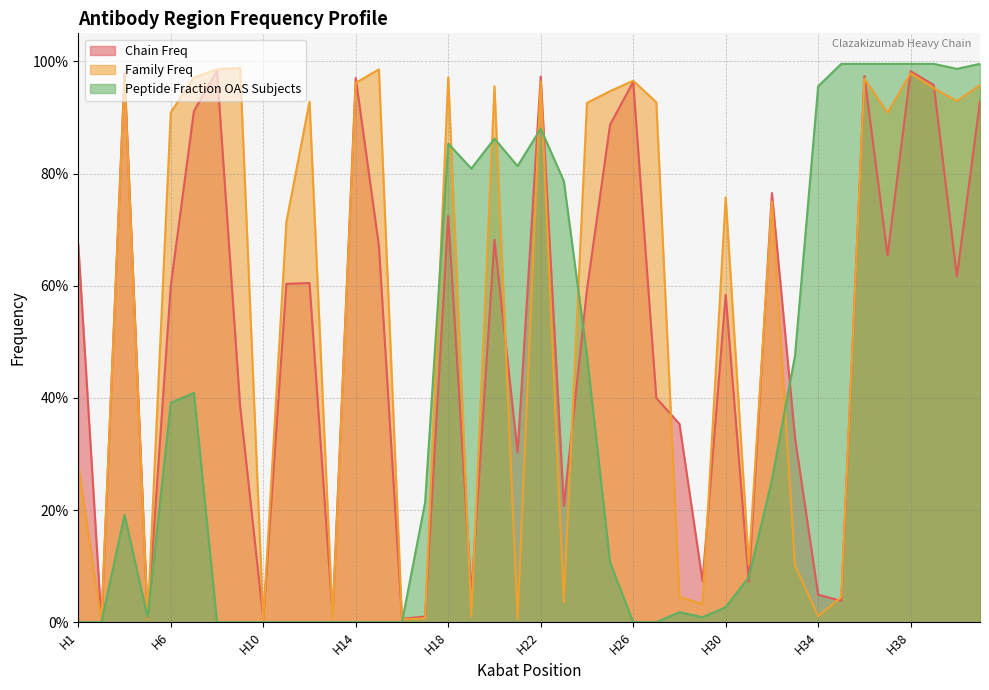

Which series has the largest total across all categories?

Family Freq